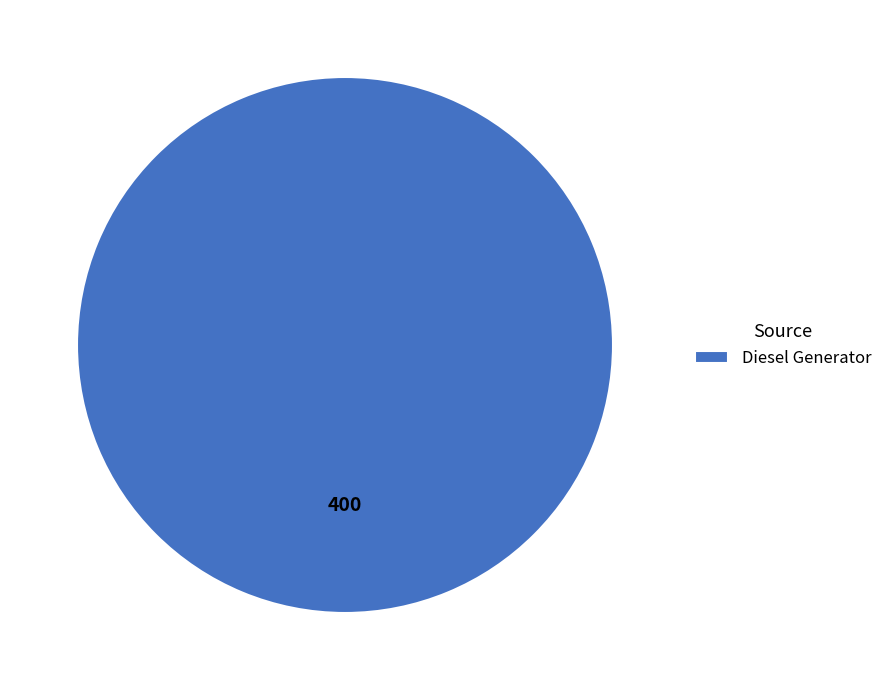

Rank the categories by value from lowest to highest.

Diesel Generator